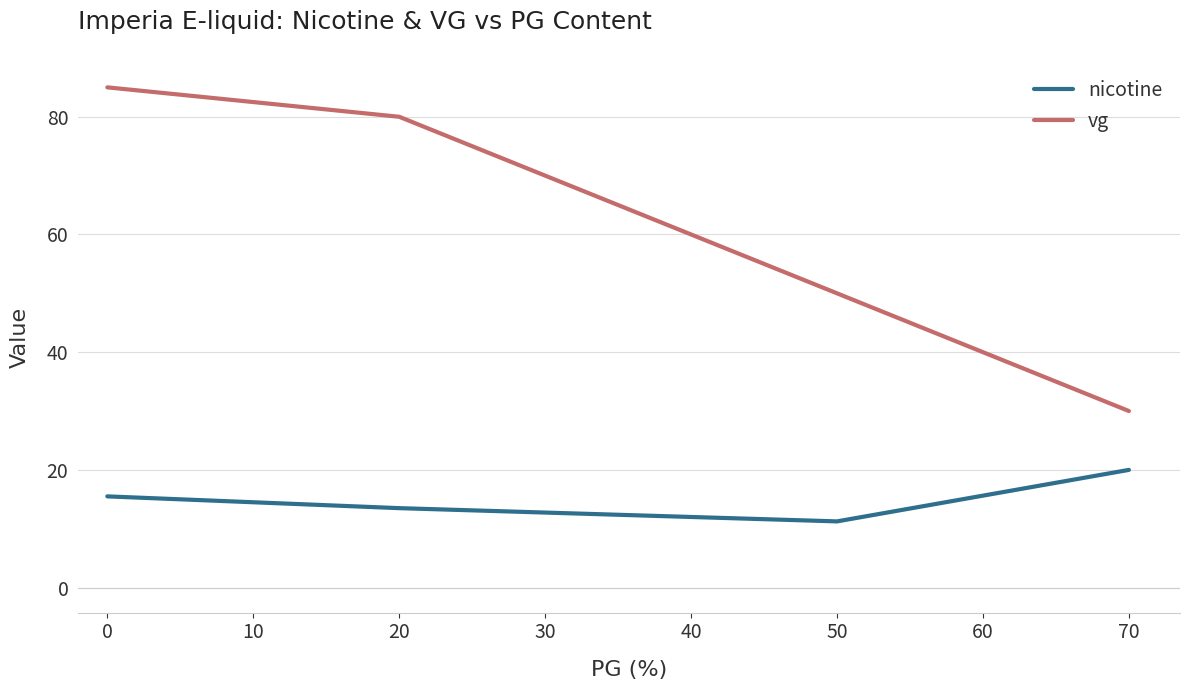

True or false: nicotine and vg intersect in this chart.

False